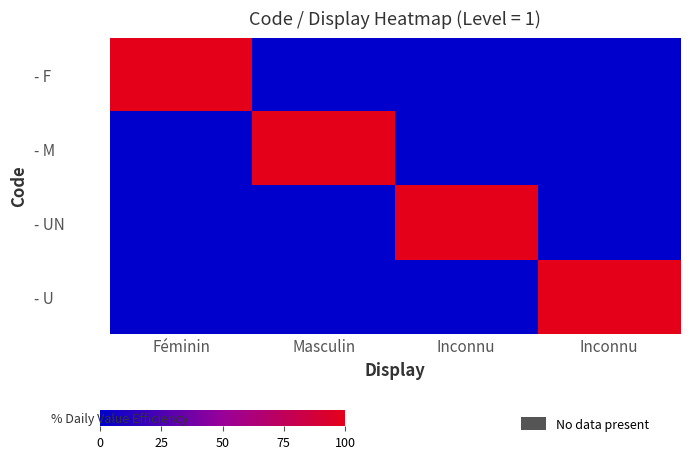

Which has a higher value, Inconnu or Inconnu?

Inconnu